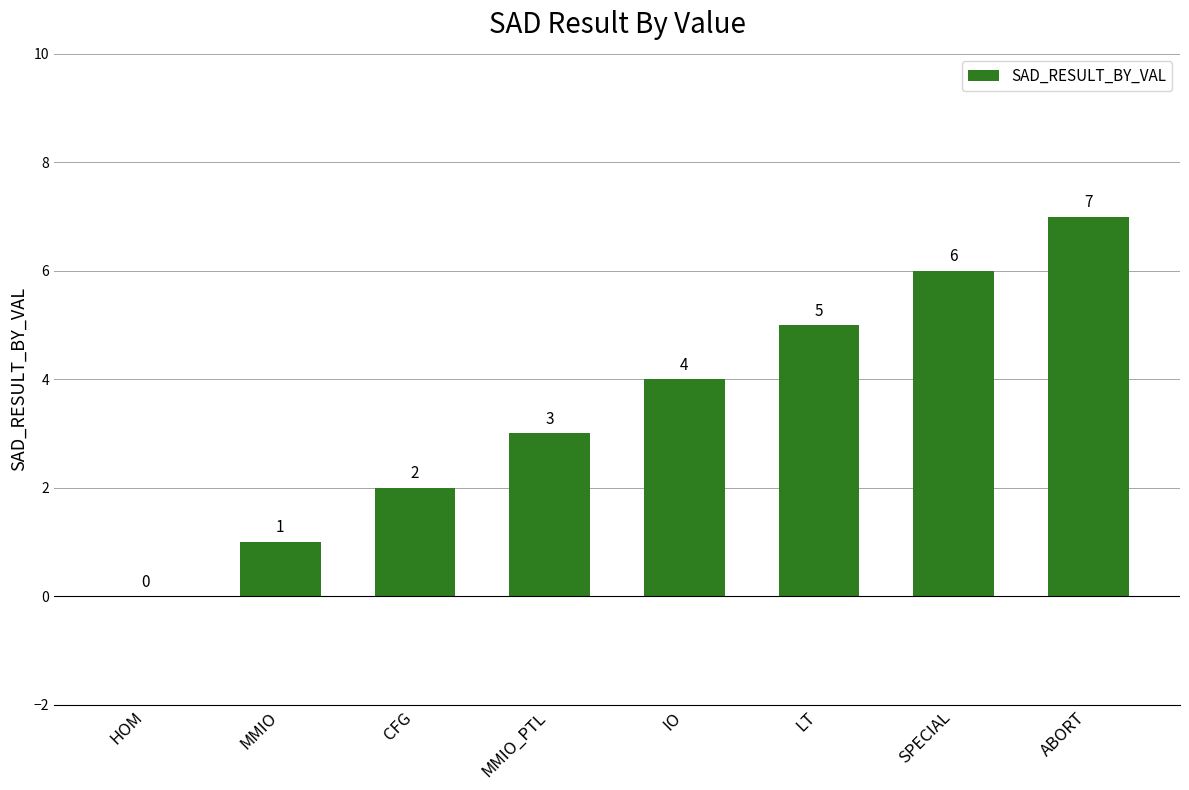

At which category does the chart reach its peak across all series?

ABORT